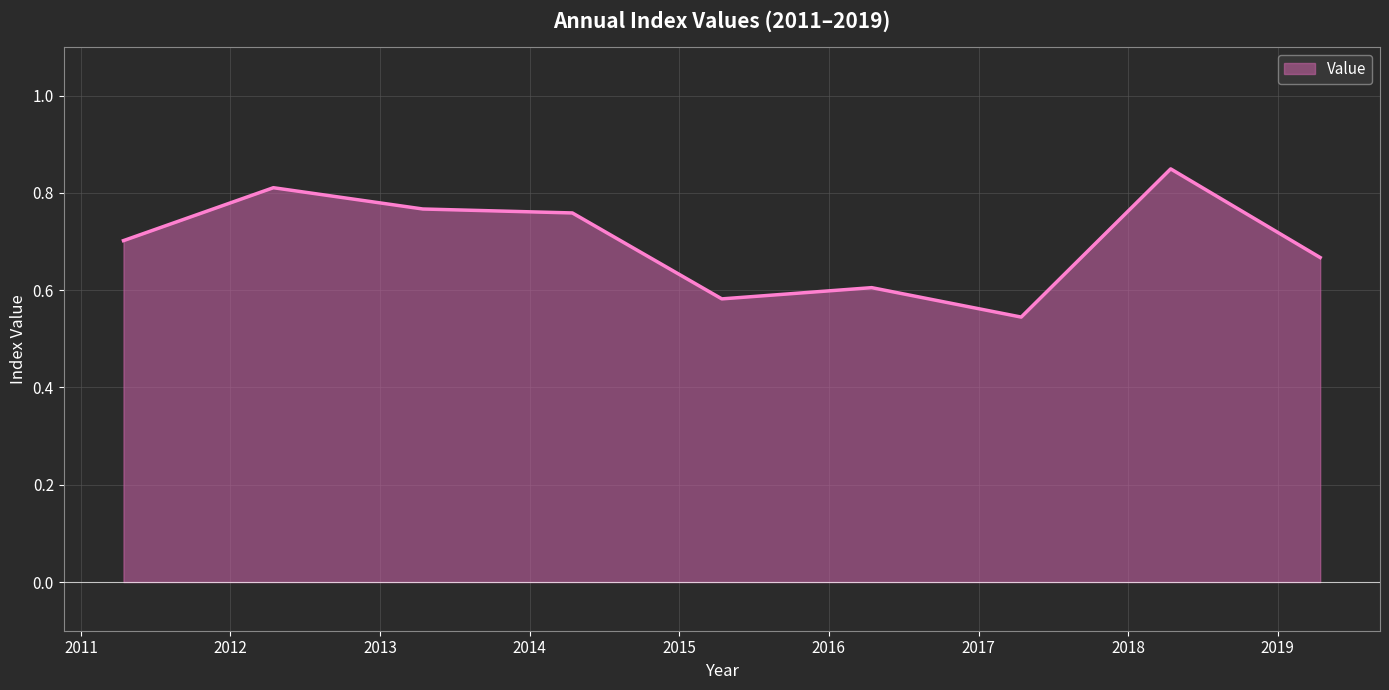

What is the difference between the maximum and minimum values?

0.3